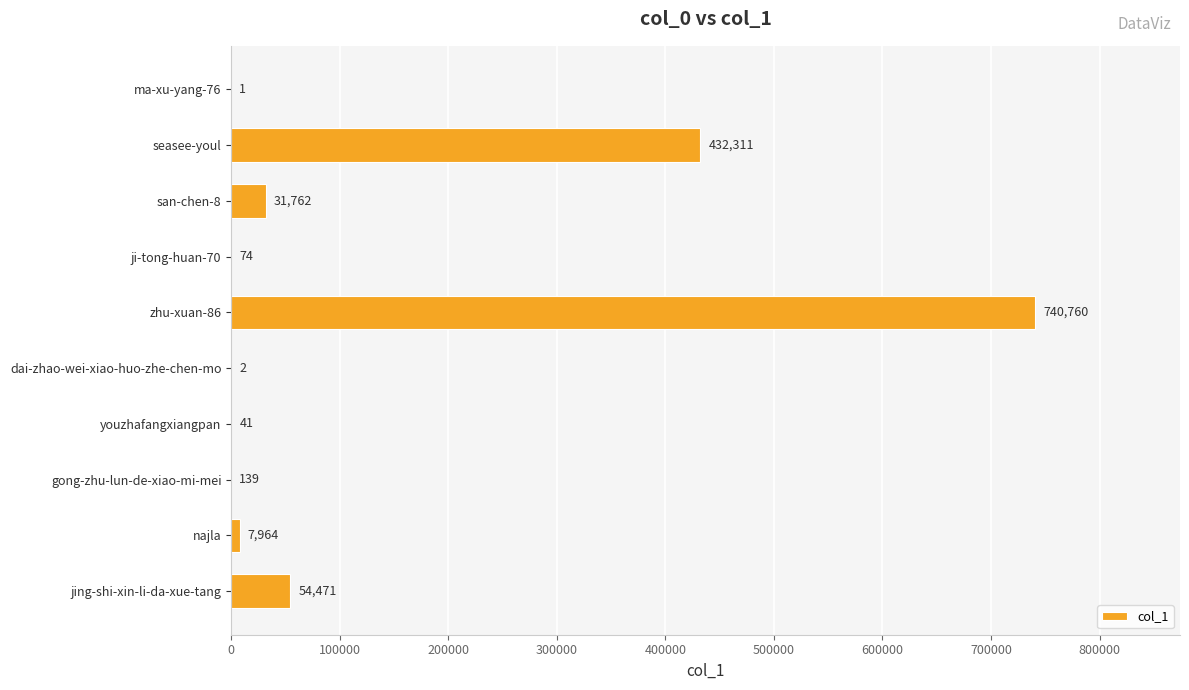

What is the change in value from zhu-xuan-86 to youzhafangxiangpan?

-740719